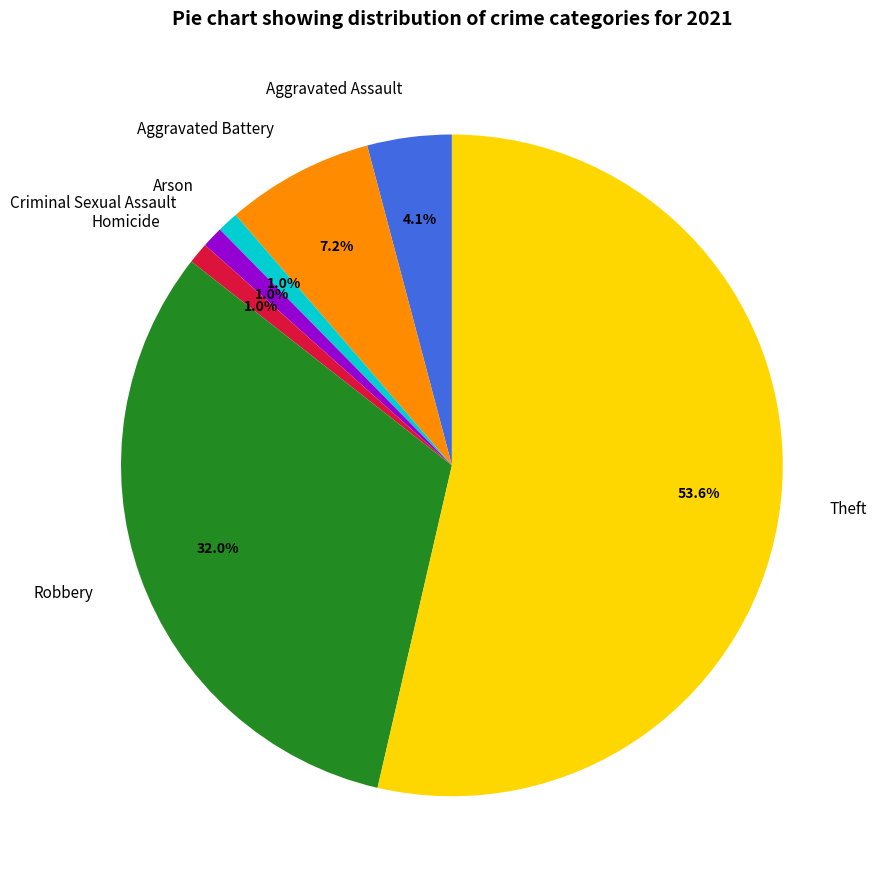

Which category has the biggest portion of the pie?

Theft